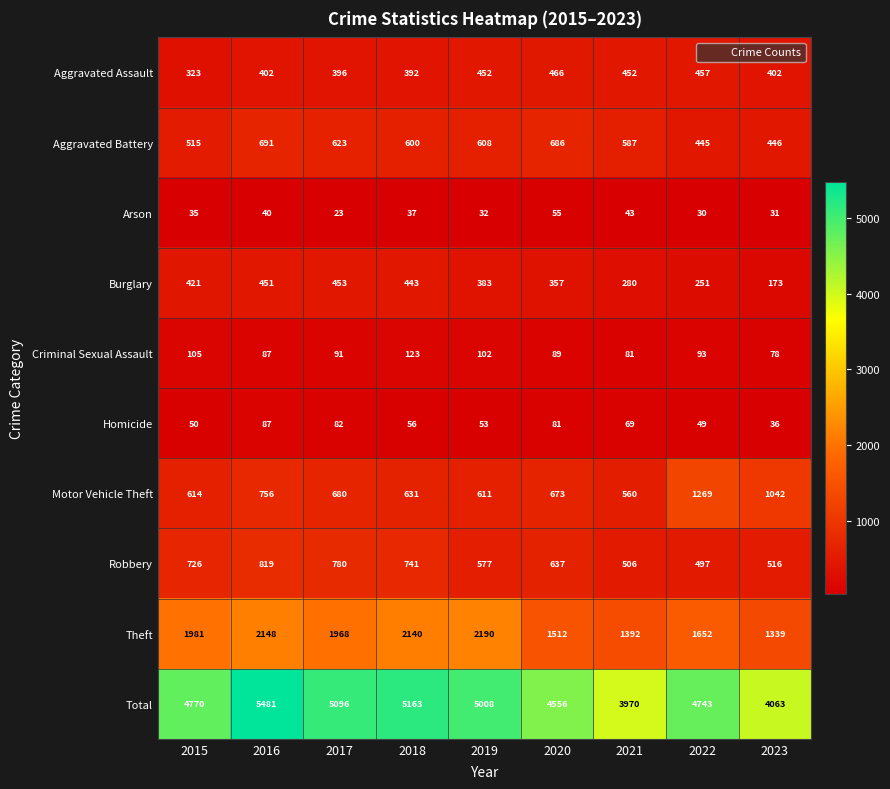

At which category is the sum across all series the highest?

2016